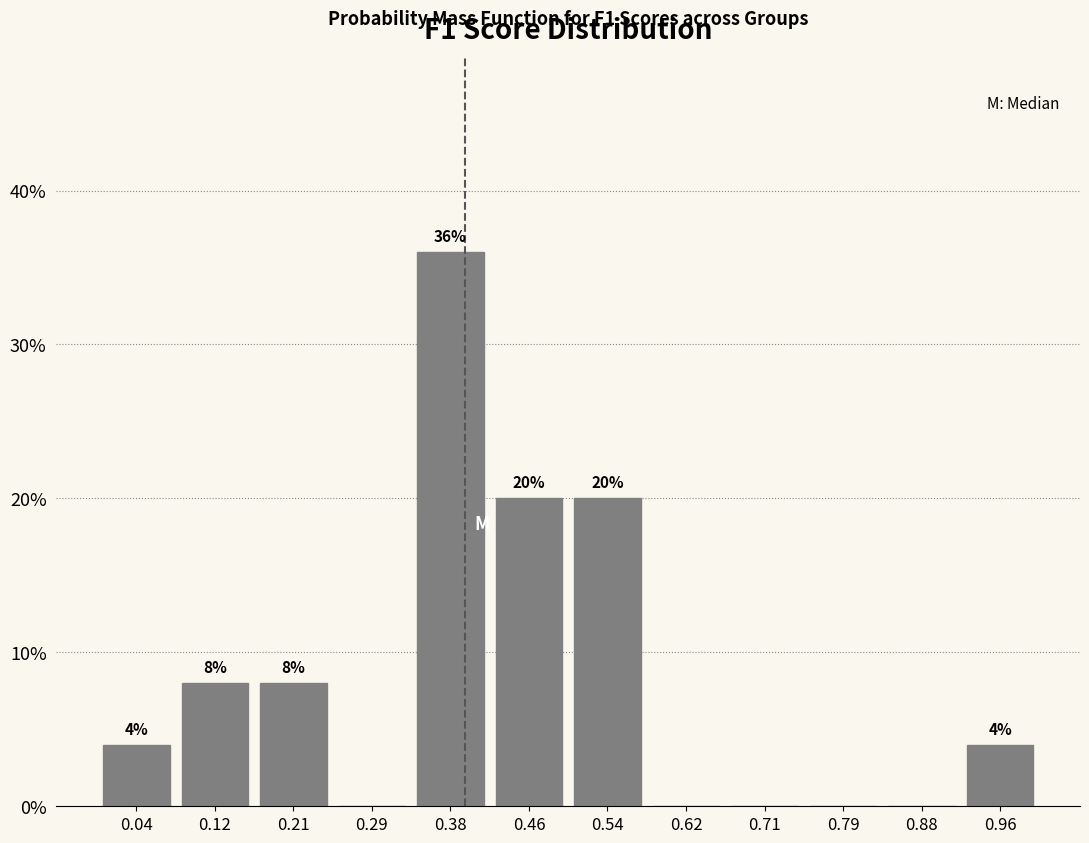

Which range on the x-axis has the tallest bar?

0.33 to 0.42